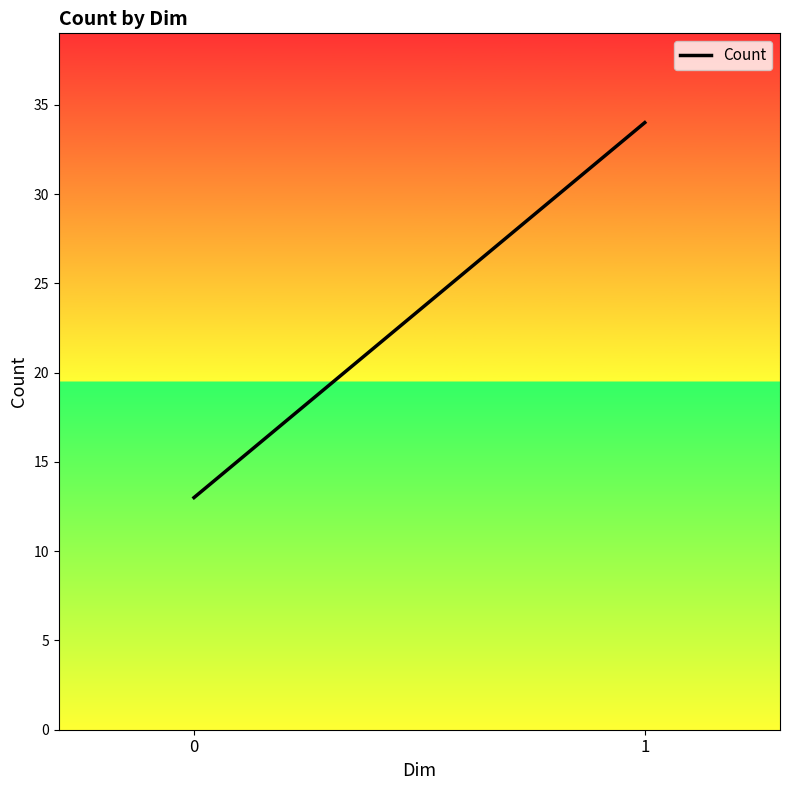

Which has a higher value, 1 or 0?

1